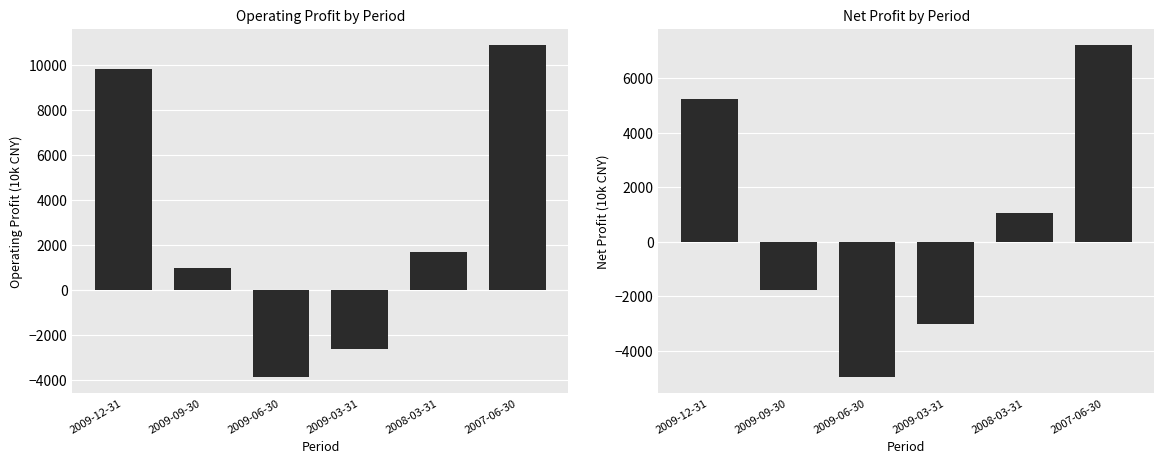

At 2009-06-30, list the series in order from smallest to largest.

Net Profit, Operating Profit